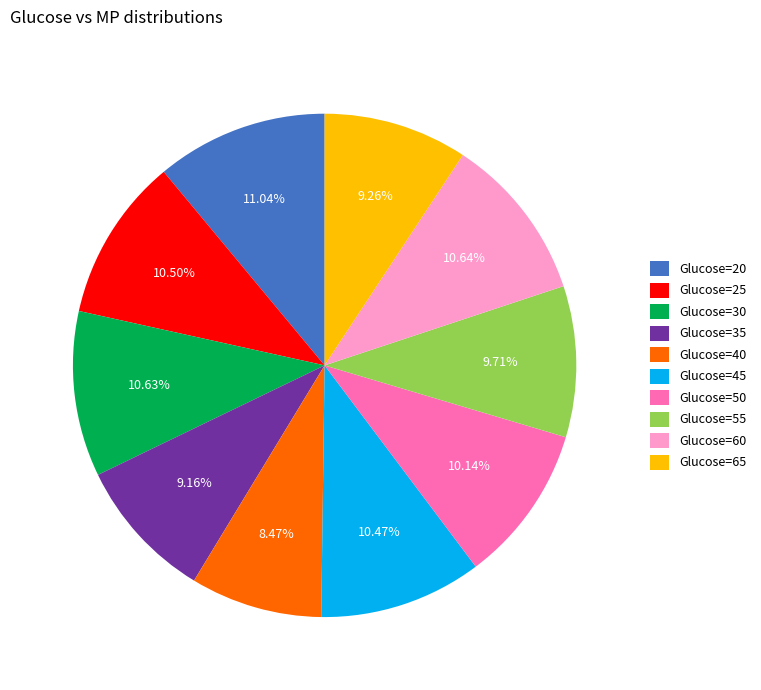

Do Glucose=65 and Glucose=40 together represent more than half of the pie?

No